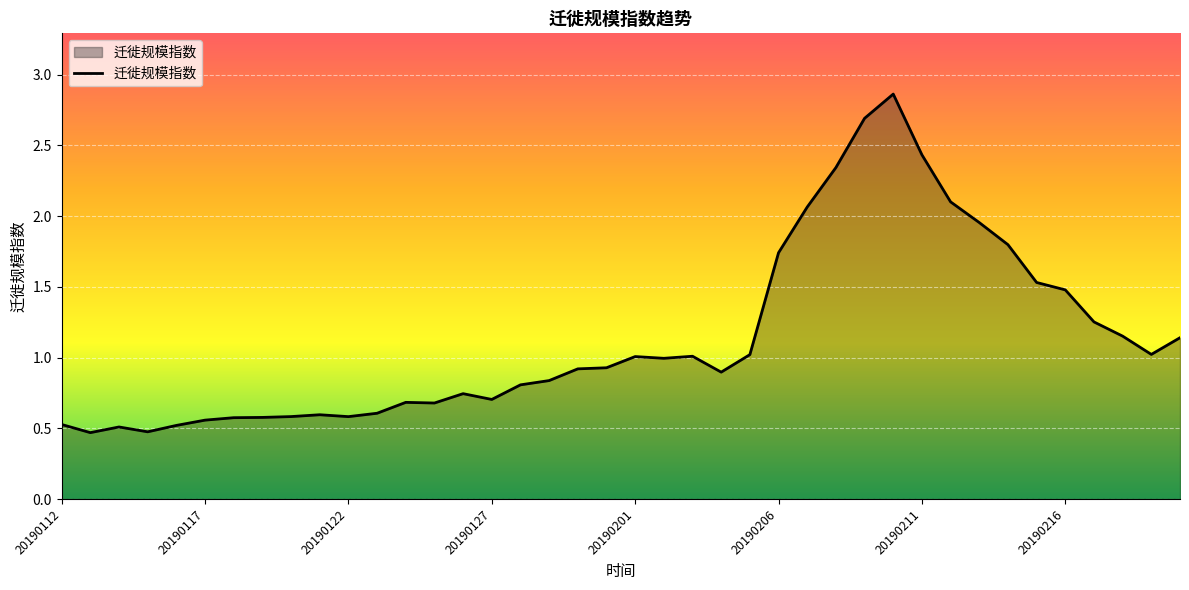

What is the difference between the maximum and minimum values?

2.4